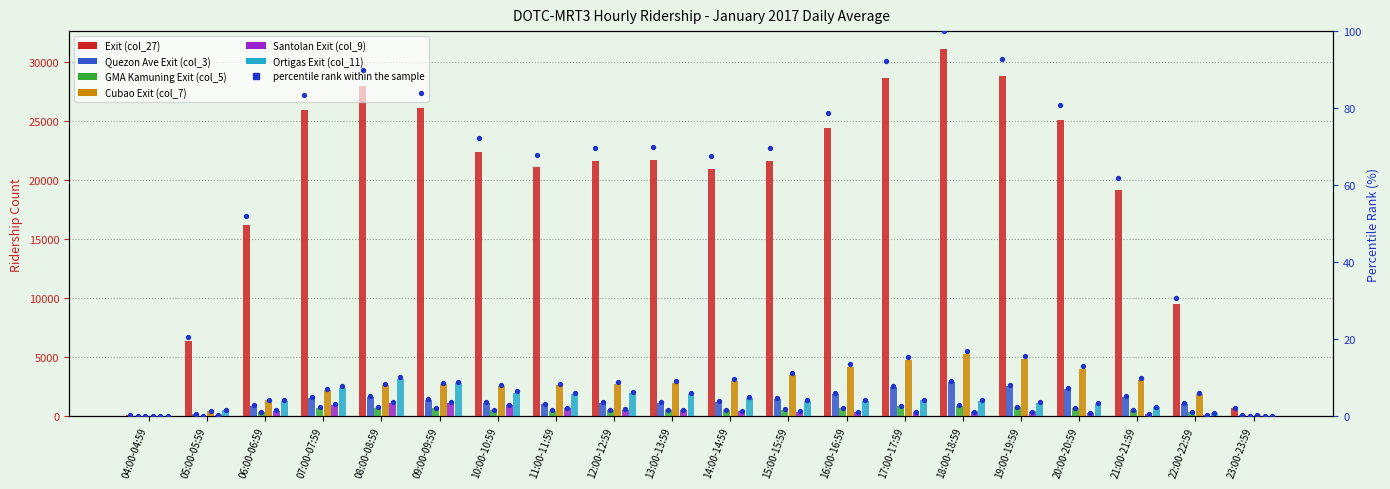

Which series reaches the minimum Y coordinate?

GMA Kamuning Exit (col_5)